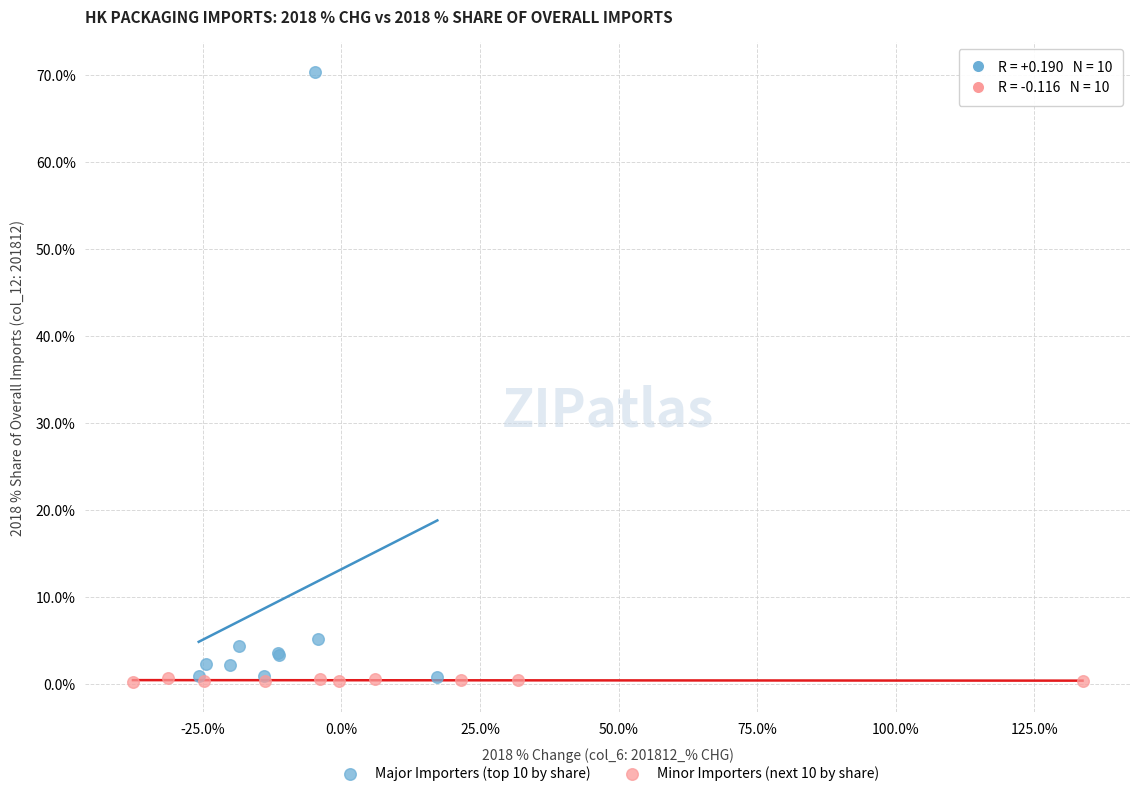

What are all the series names shown in the legend?

Major Importers (top 10 by share), Minor Importers (next 10 by share)